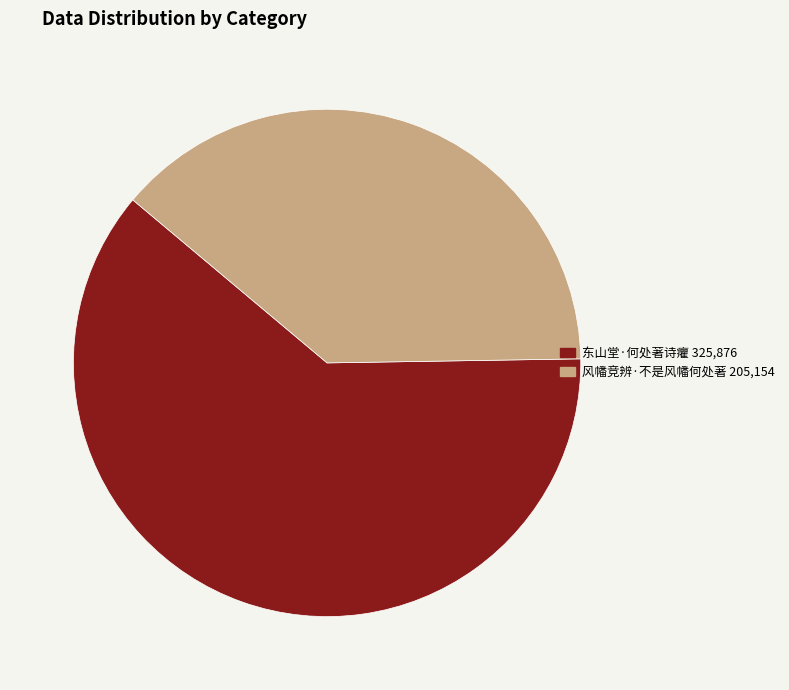

Which has a higher value, 风幡竞辨·不是风幡何处著 or 东山堂·何处著诗癯?

东山堂·何处著诗癯